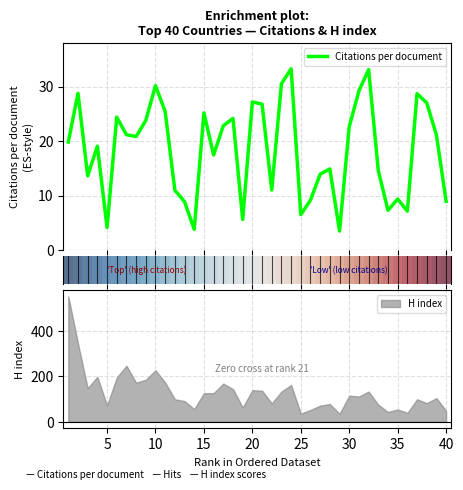

What is the minimum value for Citations per document?

3.5